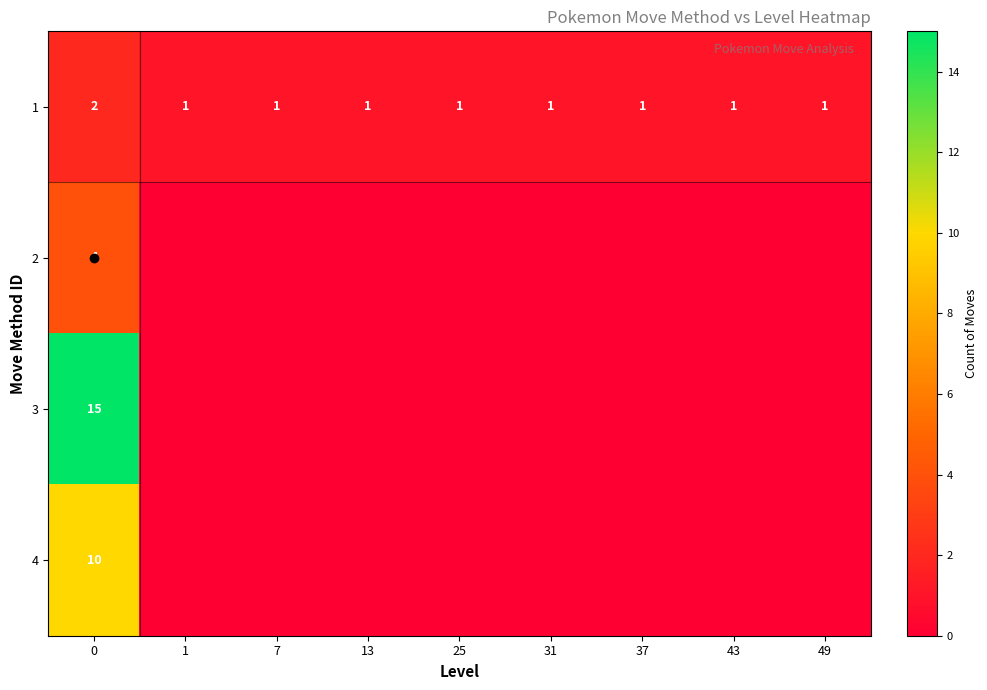

What is the total value across all series at 49?

1